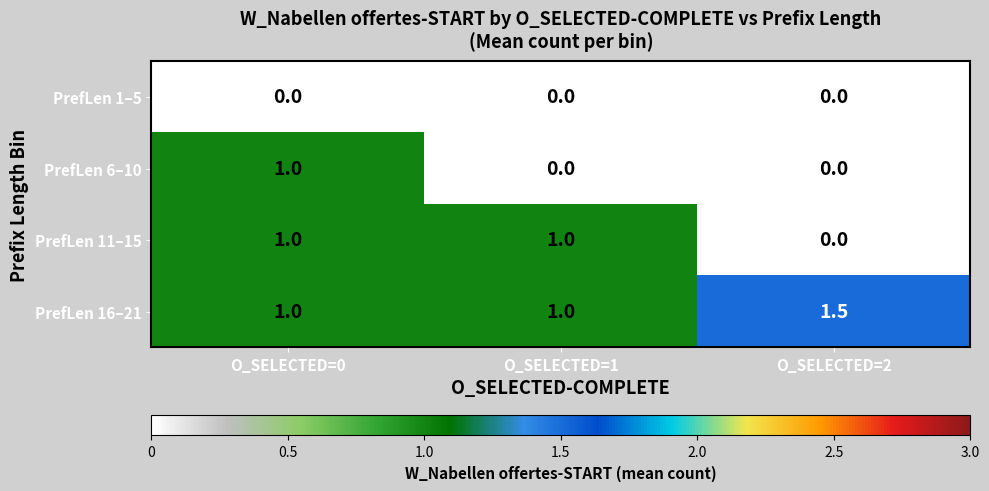

Which series has the largest total across all categories?

PrefLen 16–21